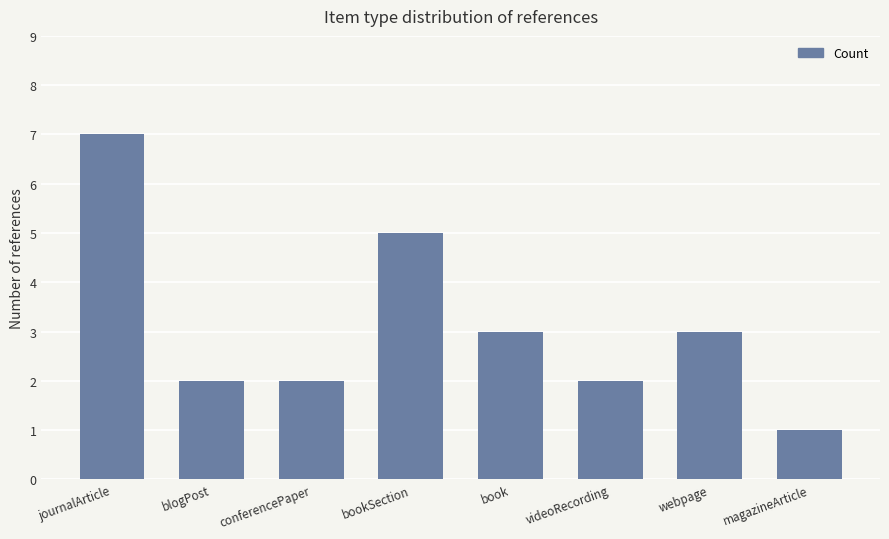

Are the bars grouped side by side (vs. stacked)?

No